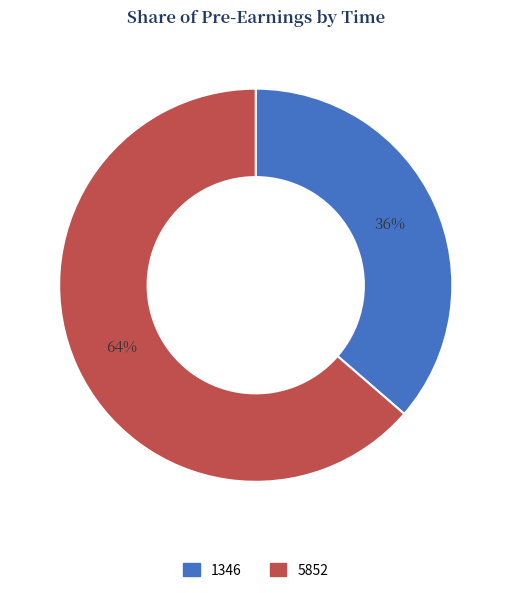

Is the sum of 1346 and 5852 greater than half?

Yes